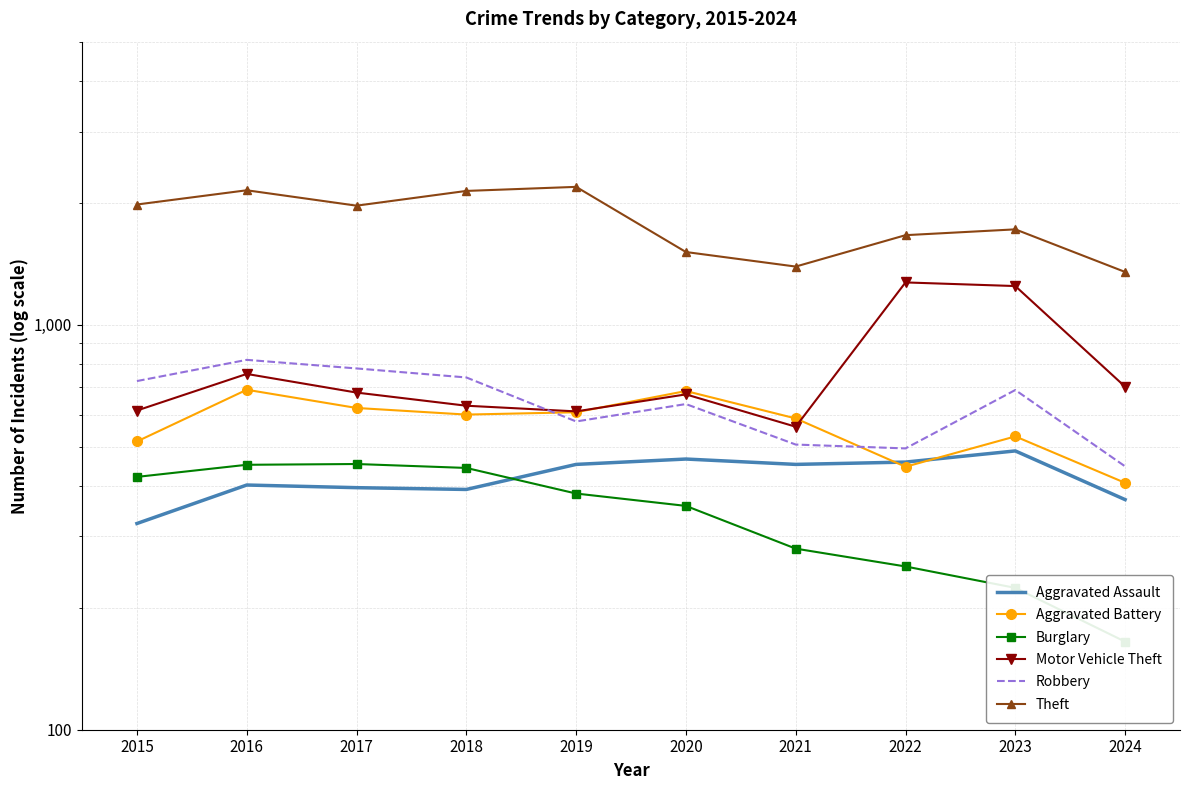

What is the greatest value displayed?

2190